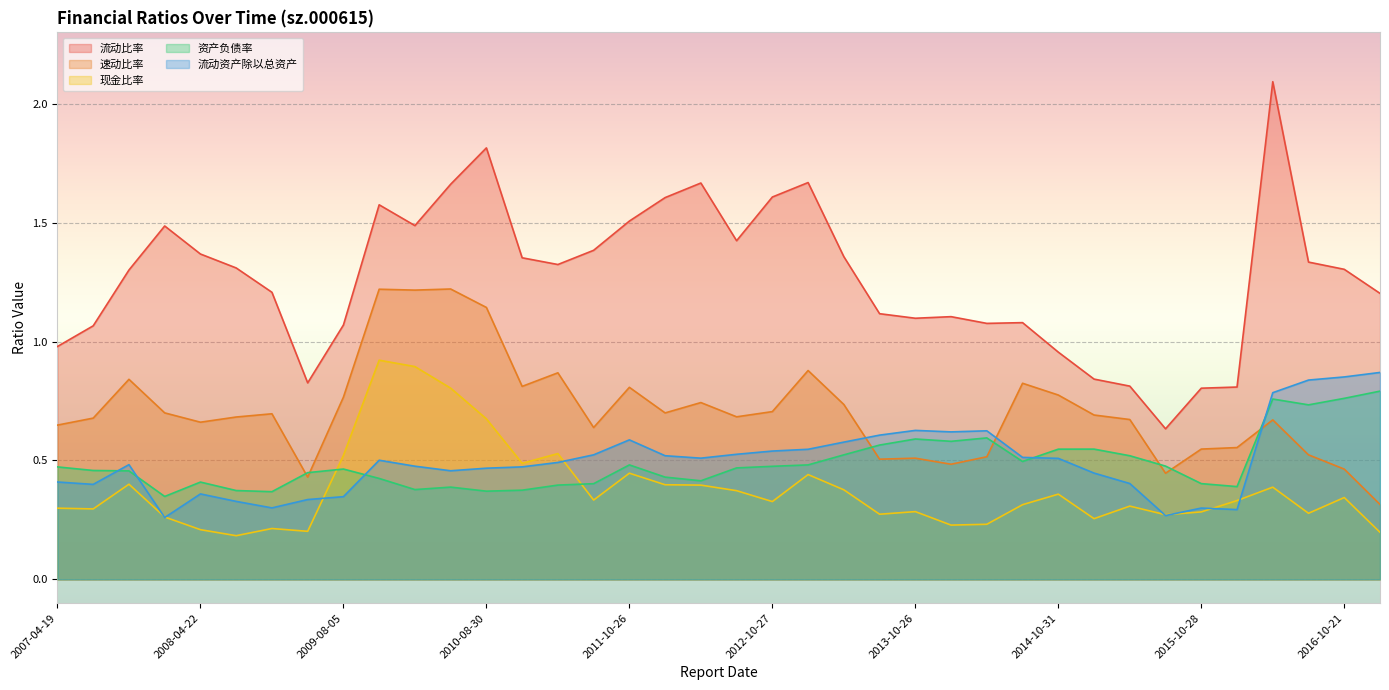

How many lines are shown in the chart?

5